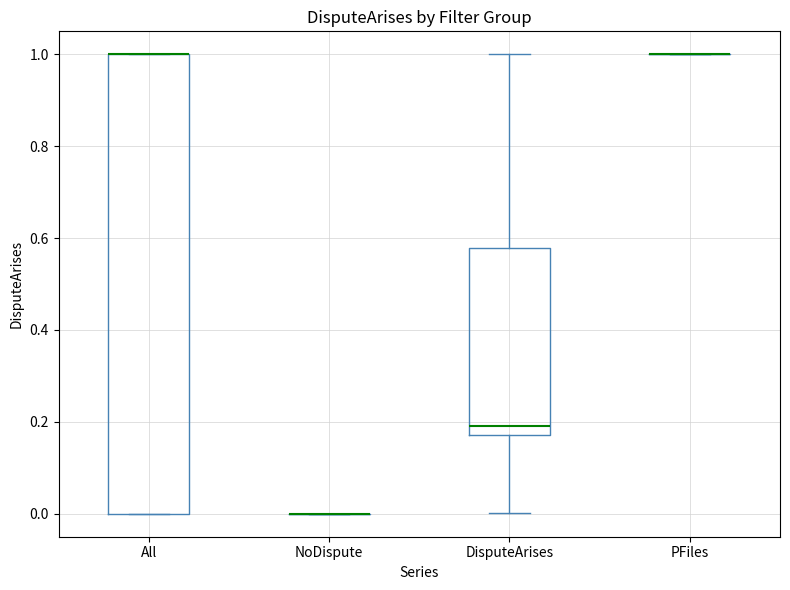

Where is the lower edge of the box for All on the y-axis? The values are not printed on the chart, so give them approximately, as read against the axis.

0.00